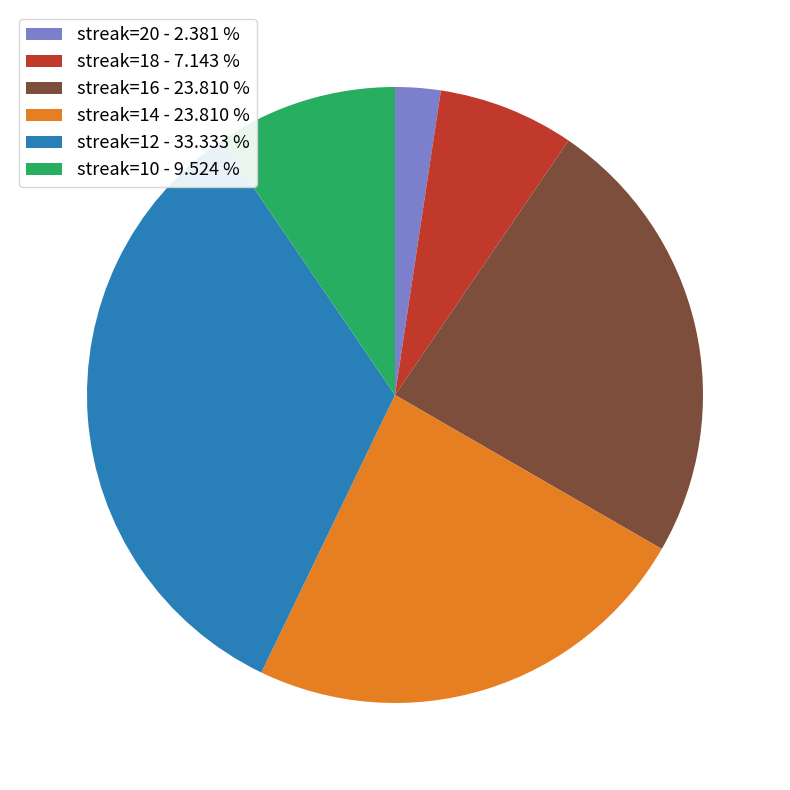

Is the sum of streak=20 - 2.381 % and streak=16 - 23.810 % greater than half?

No